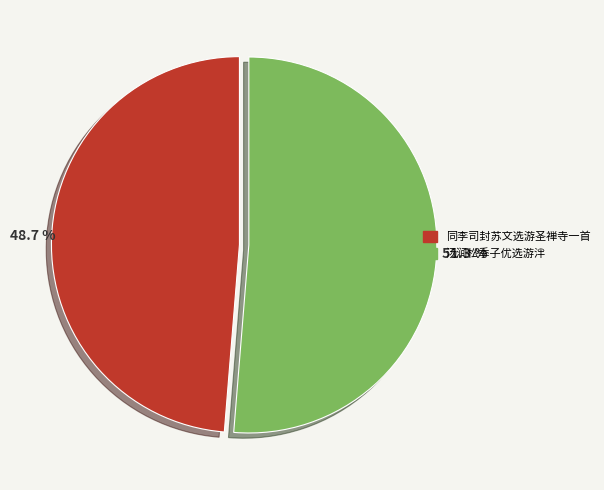

Rank the categories by value from highest to lowest.

汤涧松季子优选游泮, 同李司封苏文选游圣禅寺一首